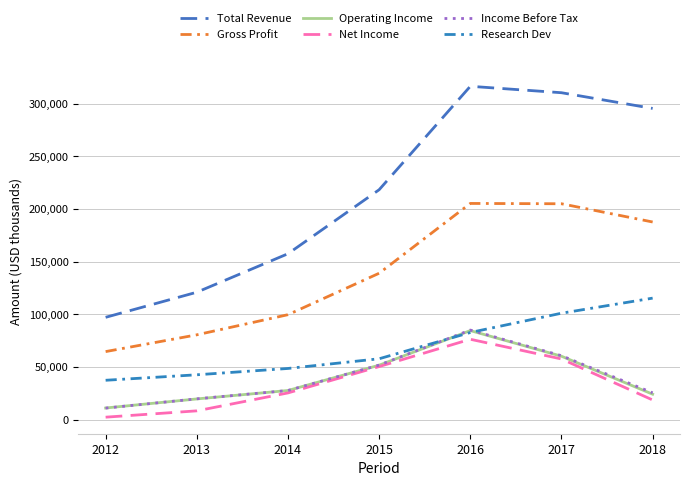

Where does the Net Income series first go above 25600?

2015